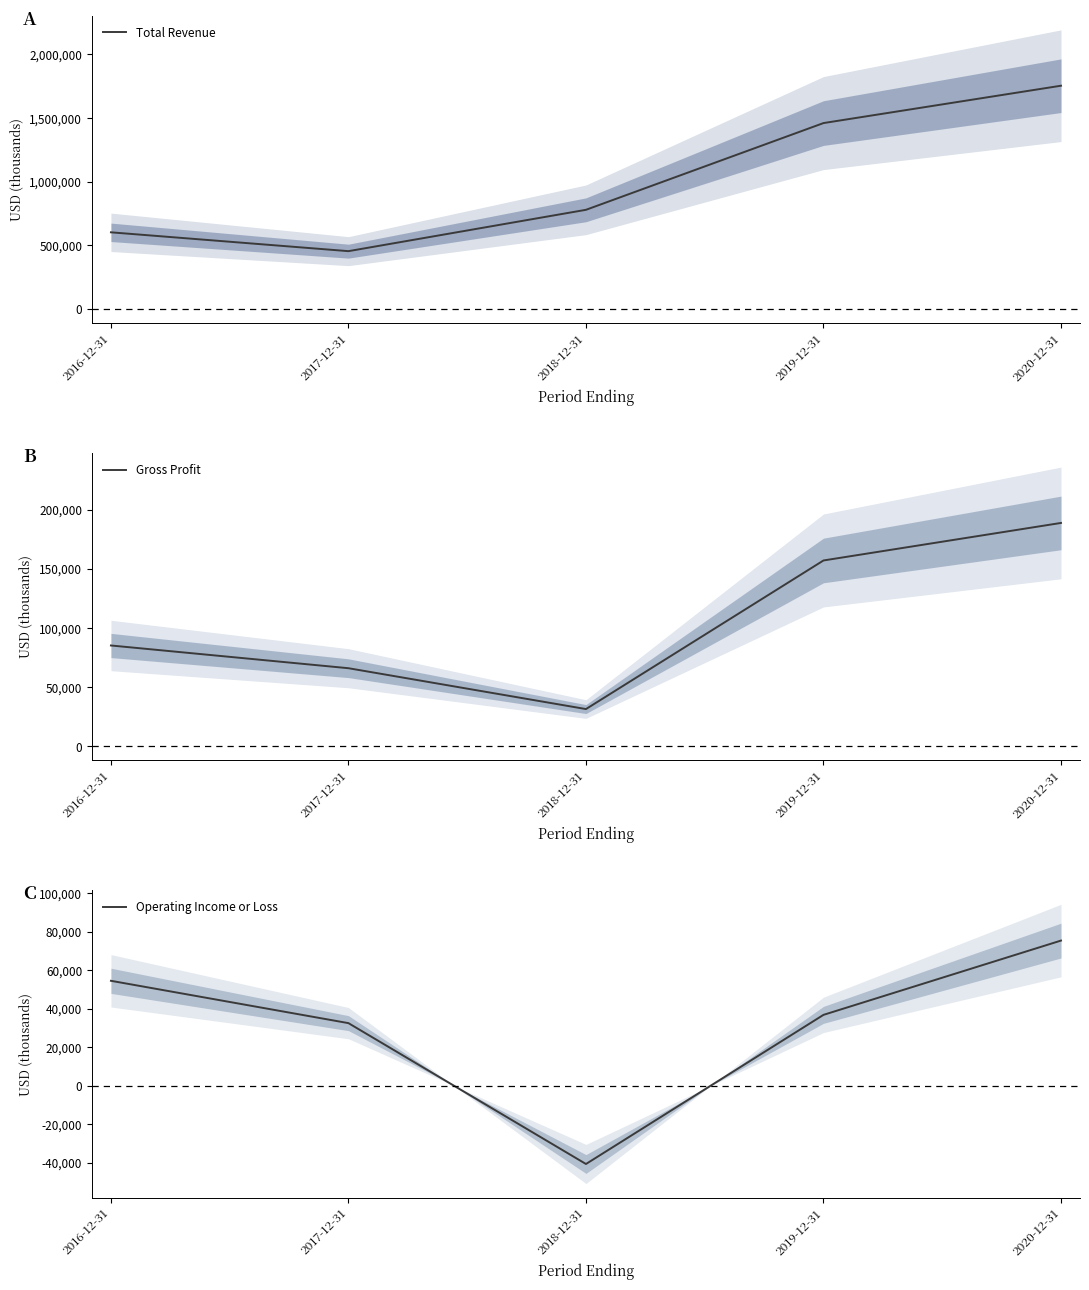

What is the sum of all Gross Profit values?

528400